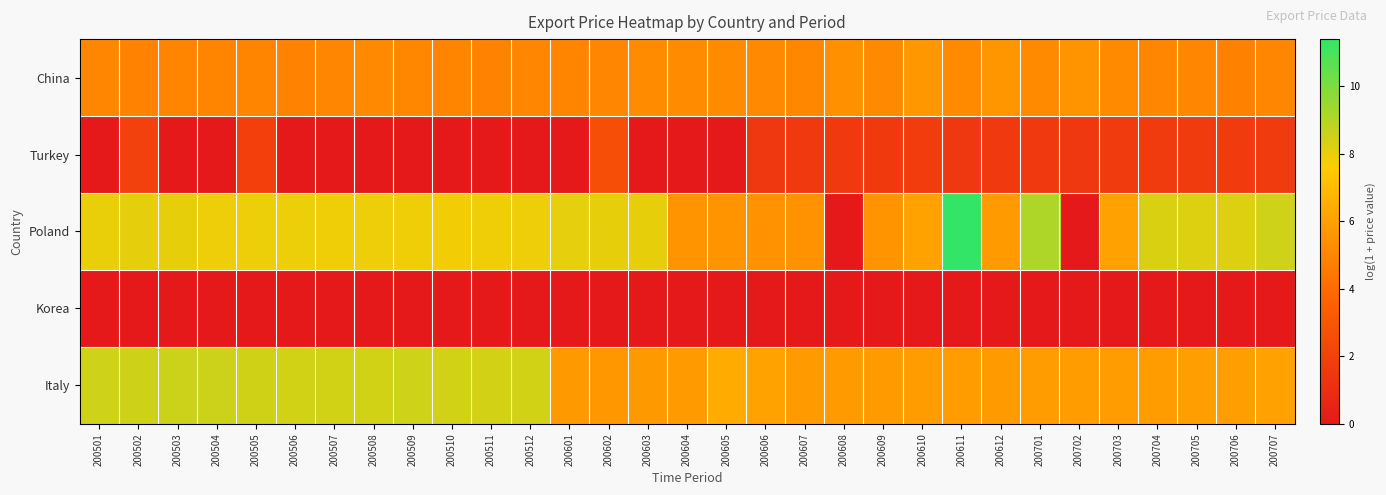

Reading left to right, what are all the values shown in this chart?

China: 200501=5.0	200502=4.9	200503=5.0	200504=5.0	200505=4.9	200506=4.9	200507=5.0	200508=5.1	200509=5.1	200510=5.0	200511=4.9	200512=5.0	200601=5.0	200602=5.0	200603=5.2	200604=5.2	200605=5.3	200606=5.1	200607=5.1	200608=5.4	200609=5.1	200610=5.7	200611=5.2	200612=5.6	200701=5.2	200702=5.5	200703=5.2	200704=5.0	200705=5.0	200706=4.9	200707=5.0
Turkey: 200501=0.0	200502=2.0	200503=0.0	200504=0.0	200505=1.9	200506=0.0	200507=0.0	200508=0.0	200509=0.0	200510=0.0	200511=0.0	200512=0.0	200601=0.0	200602=2.6	200603=0.0	200604=0.0	200605=0.0	200606=1.6	200607=1.6	200608=1.6	200609=1.7	200610=1.7	200611=1.6	200612=1.6	200701=1.6	200702=1.6	200703=1.7	200704=1.7	200705=1.7	200706=1.7	200707=1.7
Poland: 200501=8.0	200502=8.1	200503=8.0	200504=7.9	200505=7.9	200506=7.9	200507=7.9	200508=7.9	200509=7.9	200510=7.8	200511=7.9	200512=7.9	200601=8.1	200602=8.0	200603=8.0	200604=5.5	200605=5.5	200606=5.5	200607=5.5	200608=0.0	200609=5.5	200610=6.1	200611=11.4	200612=5.8	200701=9.1	200702=0.0	200703=6.0	200704=8.3	200705=8.2	200706=8.2	200707=8.5
Korea: 200501=0.0	200502=0.0	200503=0.0	200504=0.0	200505=0.0	200506=0.0	200507=0.0	200508=0.0	200509=0.0	200510=0.0	200511=0.0	200512=0.0	200601=0.0	200602=0.0	200603=0.0	200604=0.0	200605=0.0	200606=0.0	200607=0.0	200608=0.0	200609=0.0	200610=0.0	200611=0.0	200612=0.0	200701=0.0	200702=0.0	200703=0.0	200704=0.0	200705=0.0	200706=0.0	200707=0.0
Italy: 200501=8.5	200502=8.5	200503=8.6	200504=8.5	200505=8.5	200506=8.5	200507=8.4	200508=8.5	200509=8.5	200510=8.4	200511=8.4	200512=8.4	200601=5.7	200602=5.7	200603=5.7	200604=5.8	200605=6.4	200606=6.0	200607=5.8	200608=5.8	200609=5.8	200610=5.8	200611=5.9	200612=5.8	200701=5.9	200702=5.8	200703=5.9	200704=5.8	200705=5.9	200706=5.9	200707=6.0